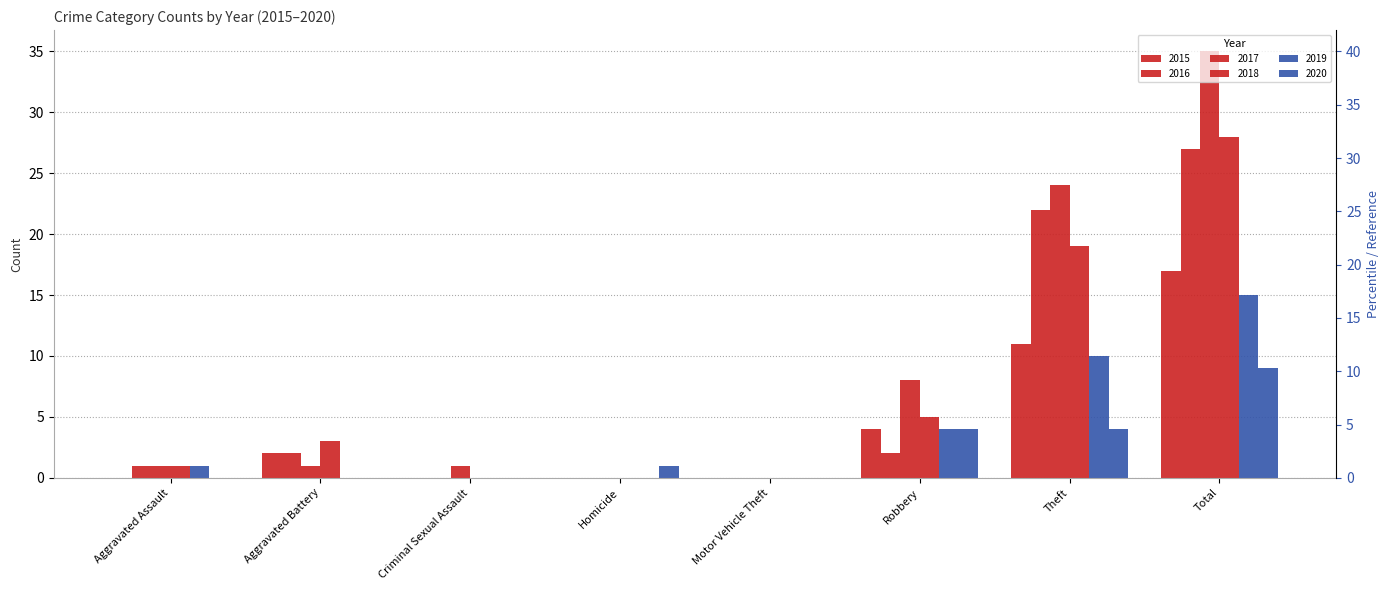

Rank the series by their maximum value, from lowest to highest.

2020, 2019, 2015, 2016, 2018, 2017